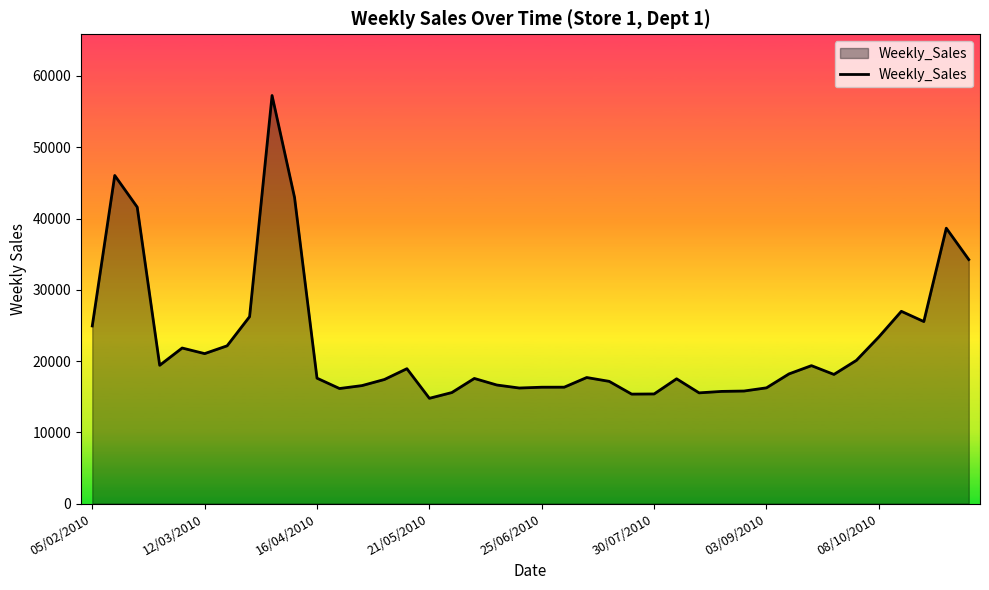

How many lines are shown in the chart?

1